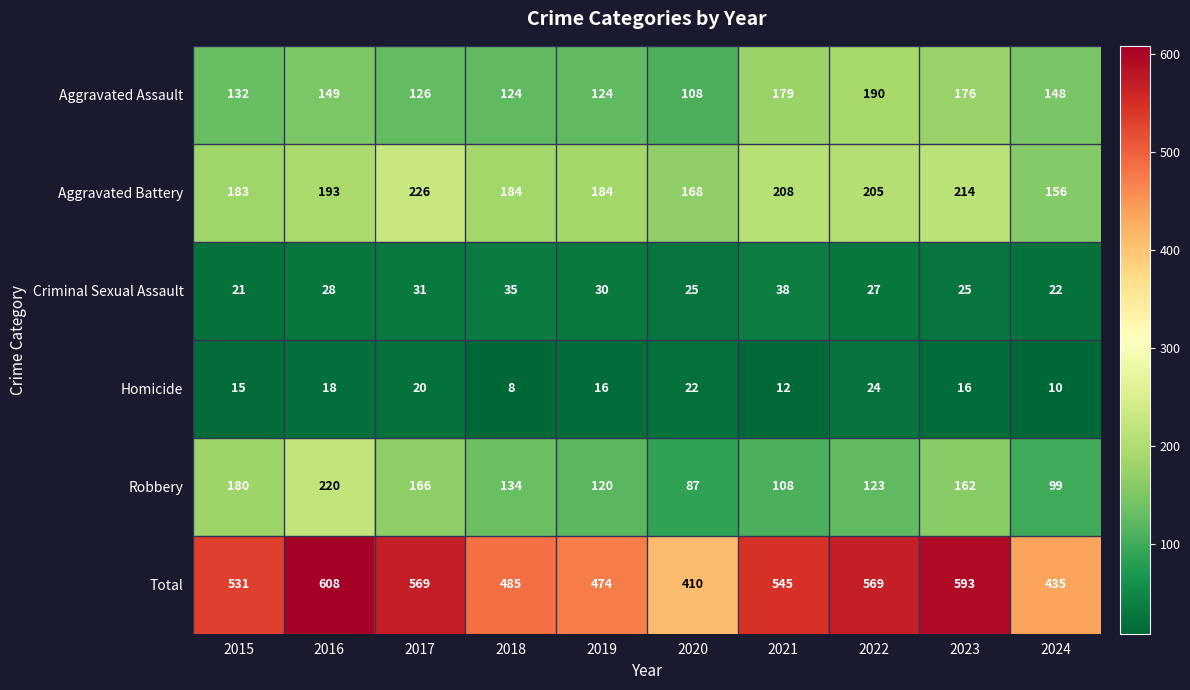

Which series has the largest total across all categories?

Total